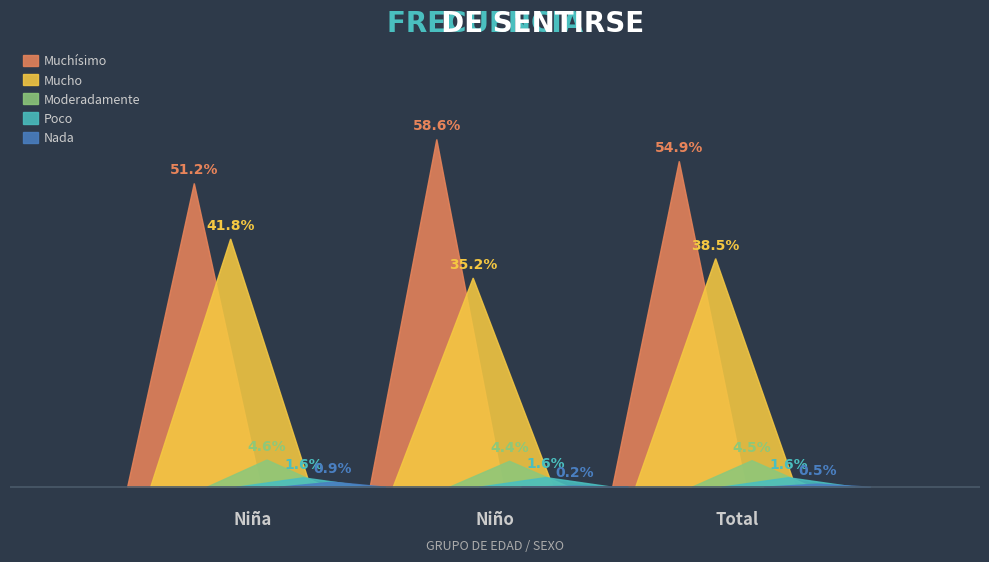

The value of Mucho at Niña is 0.4. True or false?

True